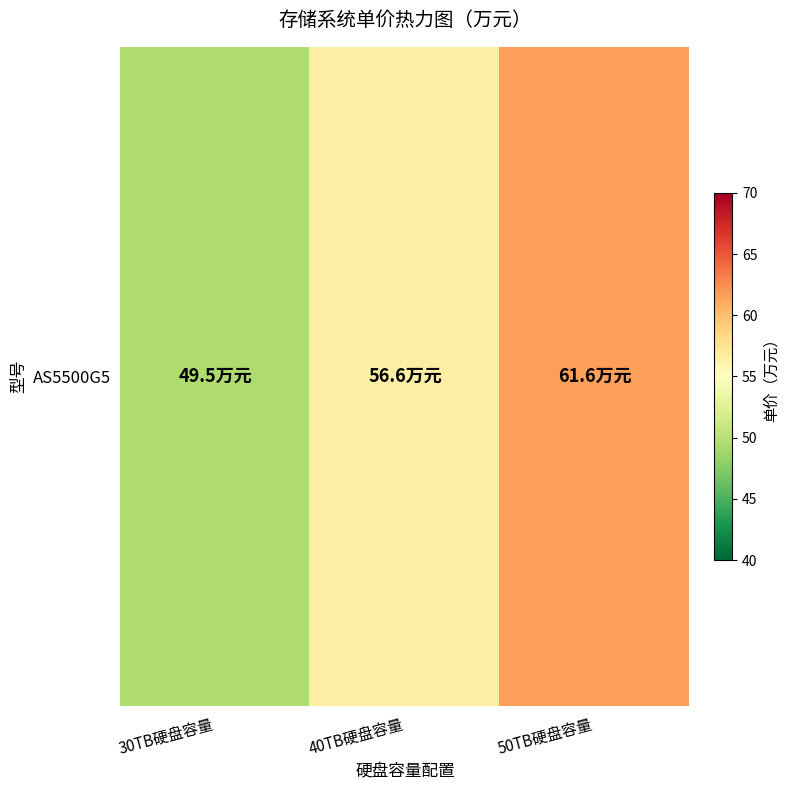

Reading left to right, extract all data points from this chart.

30TB硬盘容量=49.5	40TB硬盘容量=56.6	50TB硬盘容量=61.6